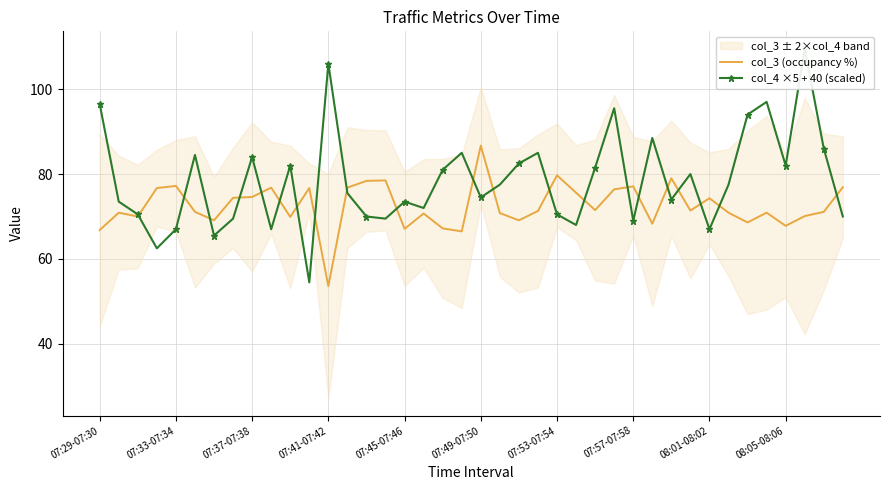

What is the value of the col_3 (occupancy %) point at the 3rd from the left?

70.0